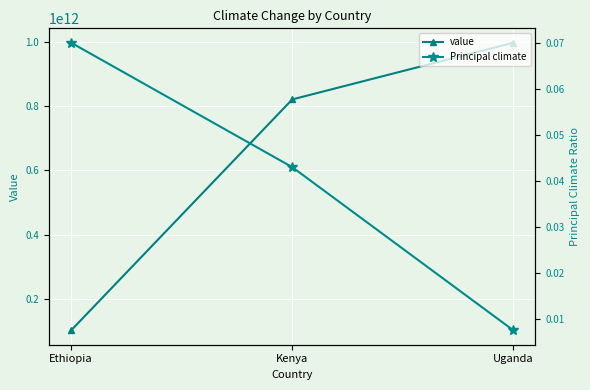

Reading left to right, transcribe all the data shown in this chart.

value: Ethiopia=101226424768.0	Kenya=821293557505.0	Uganda=998090776960.4
Principal climate: Ethiopia=0.1	Kenya=0.0	Uganda=0.0